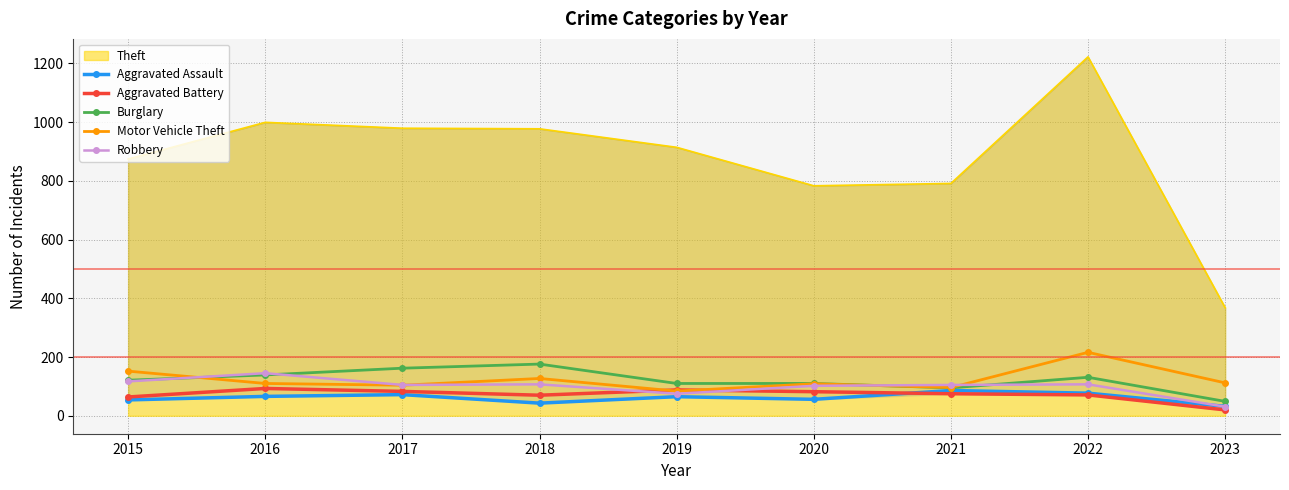

At which category is the sum across all series the highest?

2022